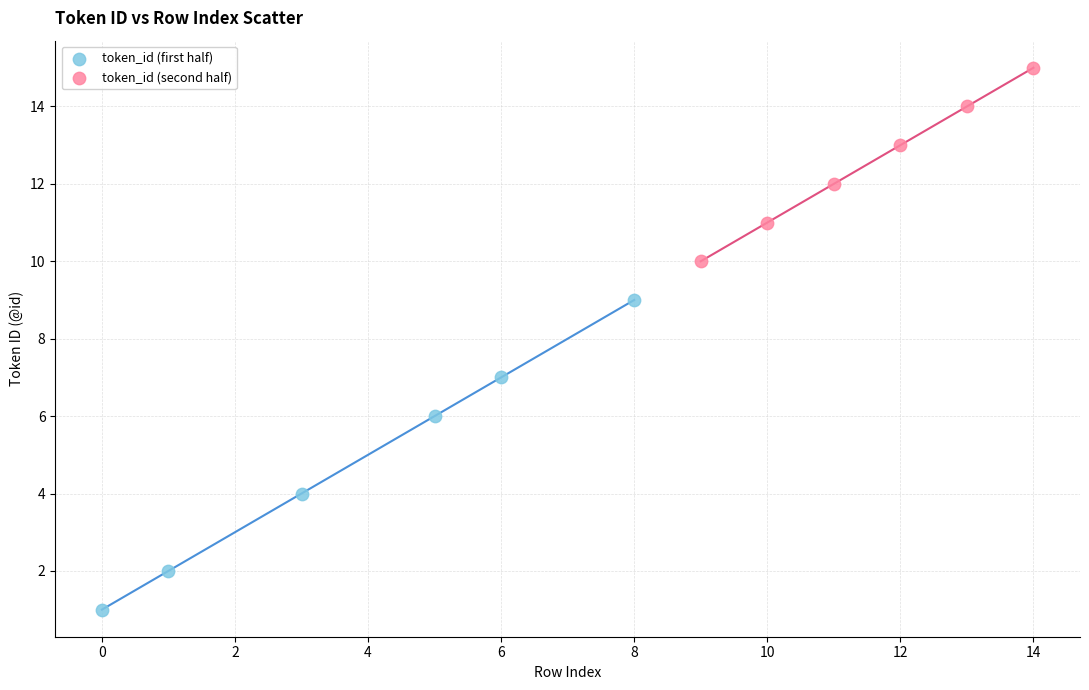

Which series reaches the minimum Y coordinate?

token_id (first half)